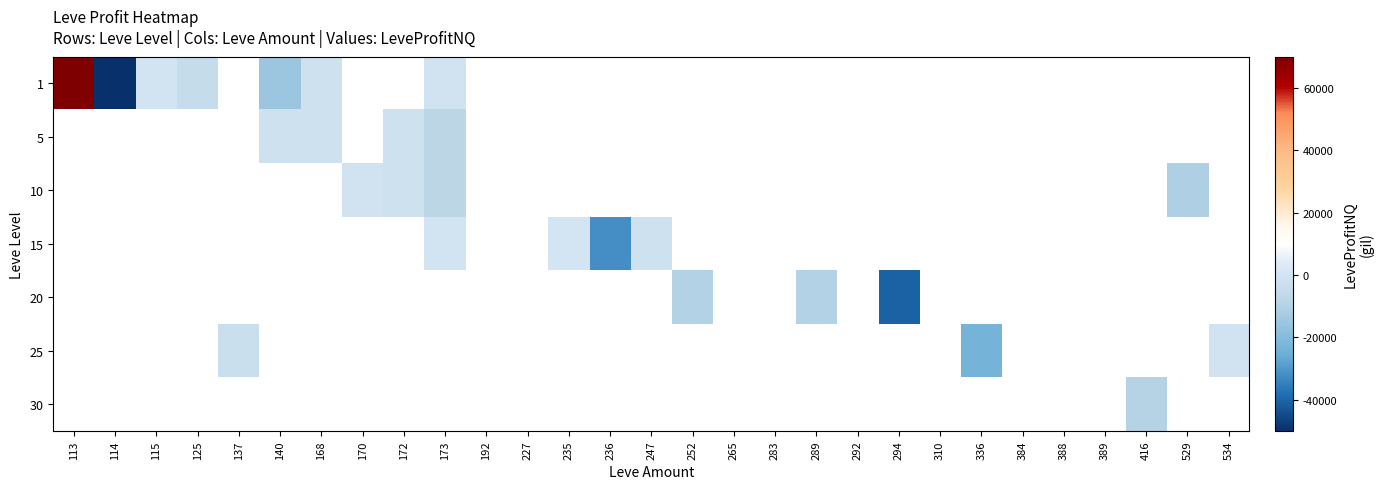

At which label does 1 reach its peak?

113